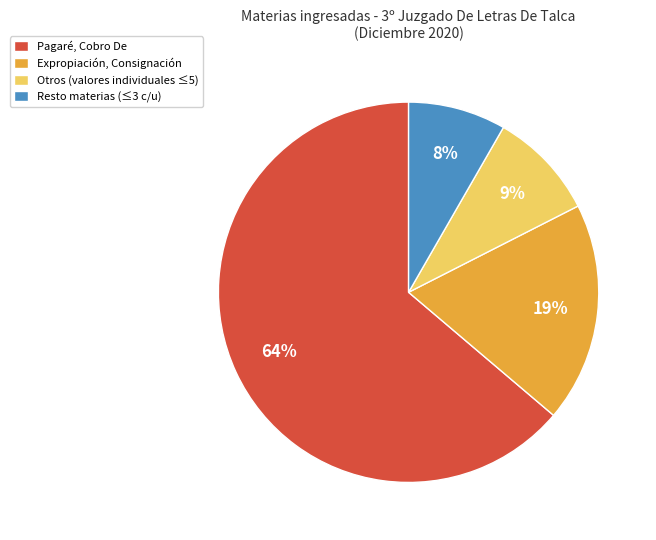

Combined, do Expropiación, Consignación and Otros (valores individuales ≤5) account for over 50%?

No